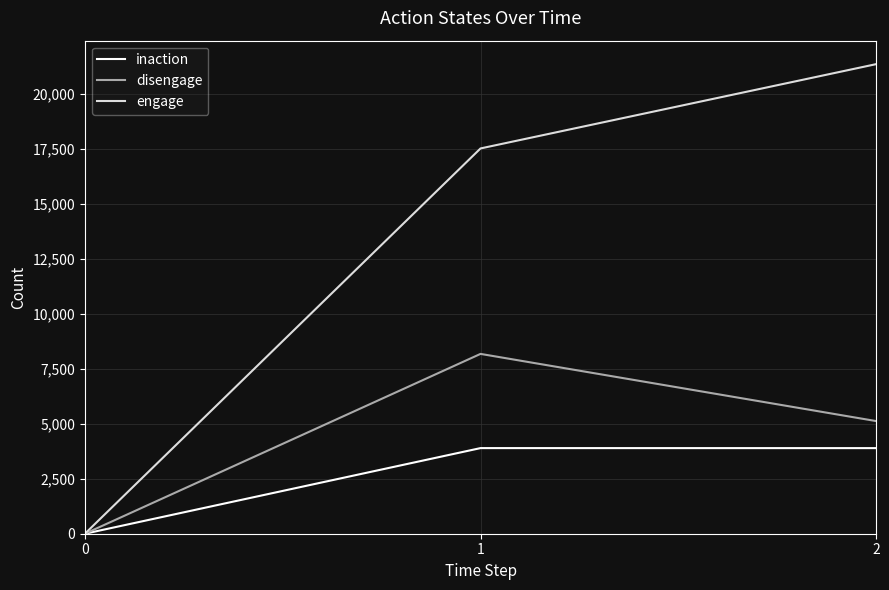

What is the sum of the engage values at 0 and 1?

17532